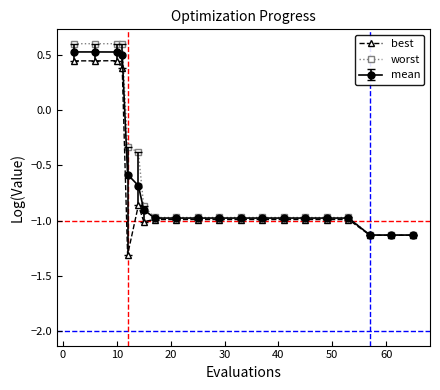

What is the smallest value displayed?

-1.3